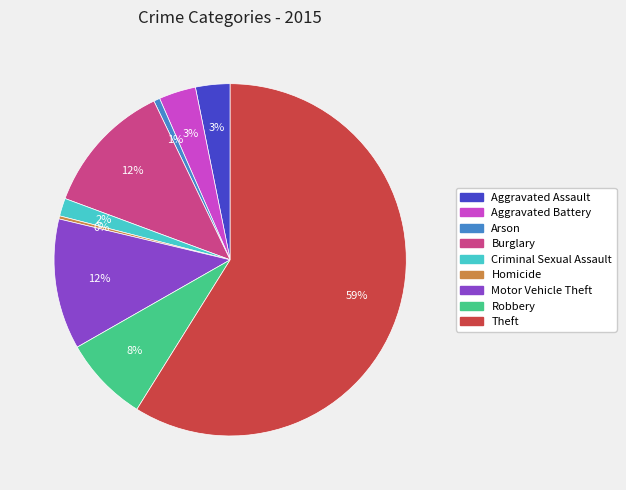

To the nearest percent, what is the difference between the largest and smallest slice percentages?

59%